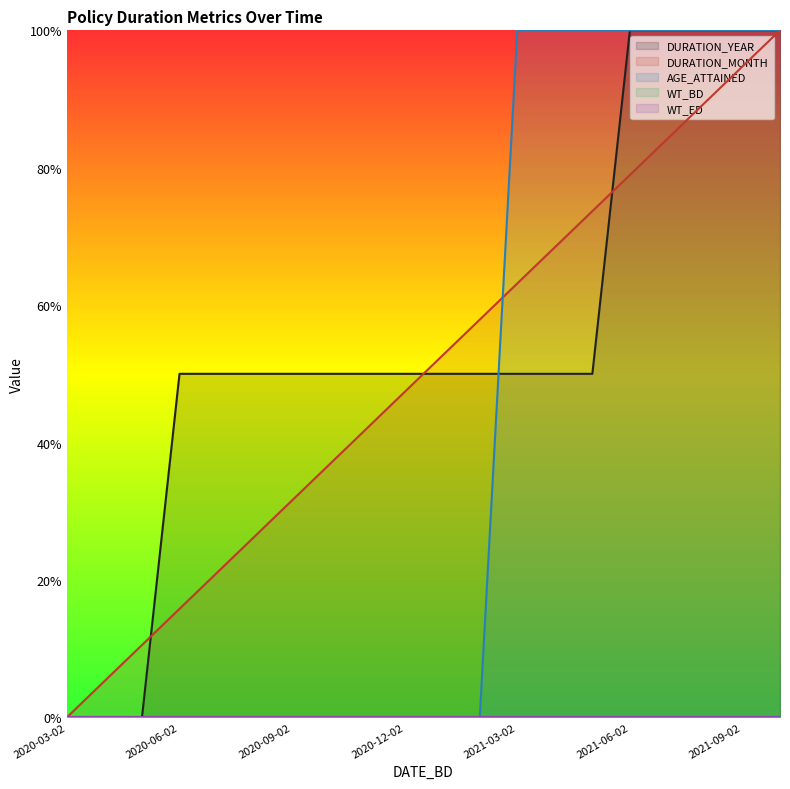

Which series changed the most between 2020-06-02 and 2021-05-02?

AGE_ATTAINED